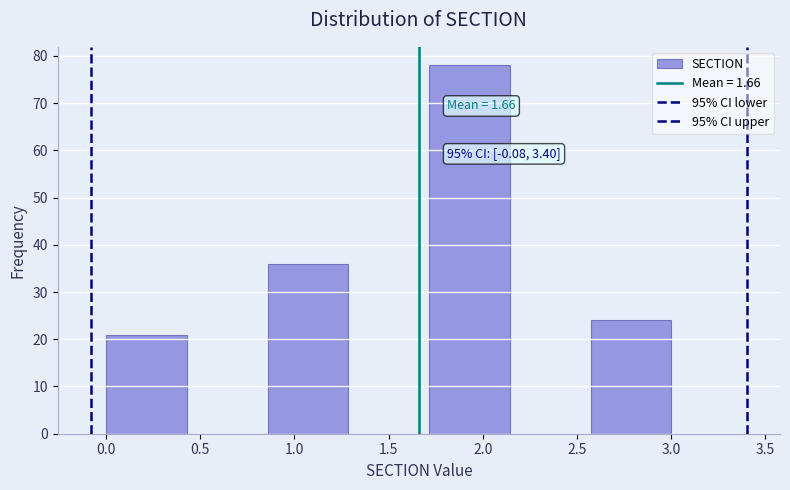

Which range on the x-axis has the tallest bar?

1.70 to 2.15